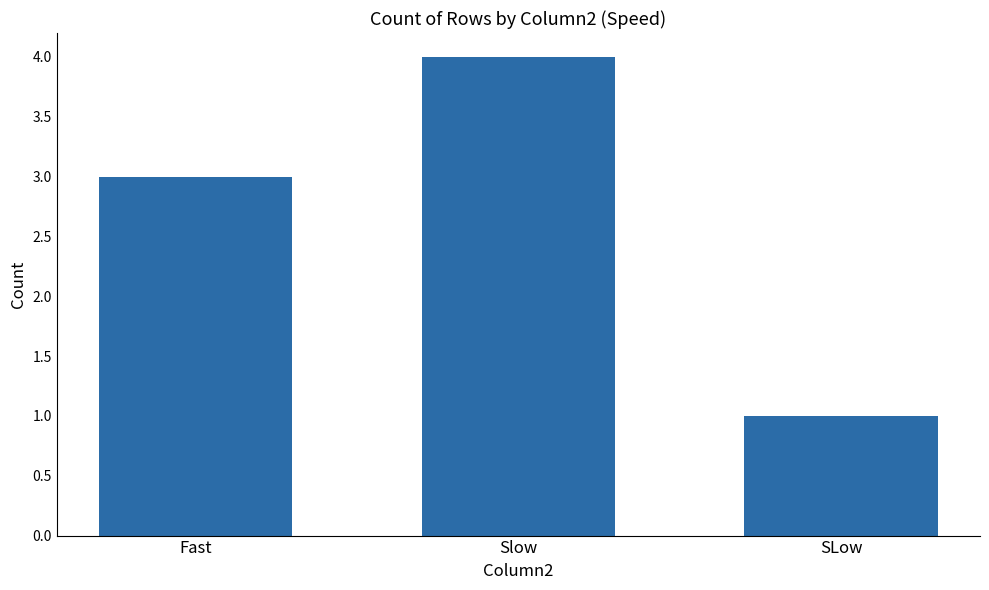

Reading left to right, list all the values displayed in this chart.

Fast=3	Slow=4	SLow=1